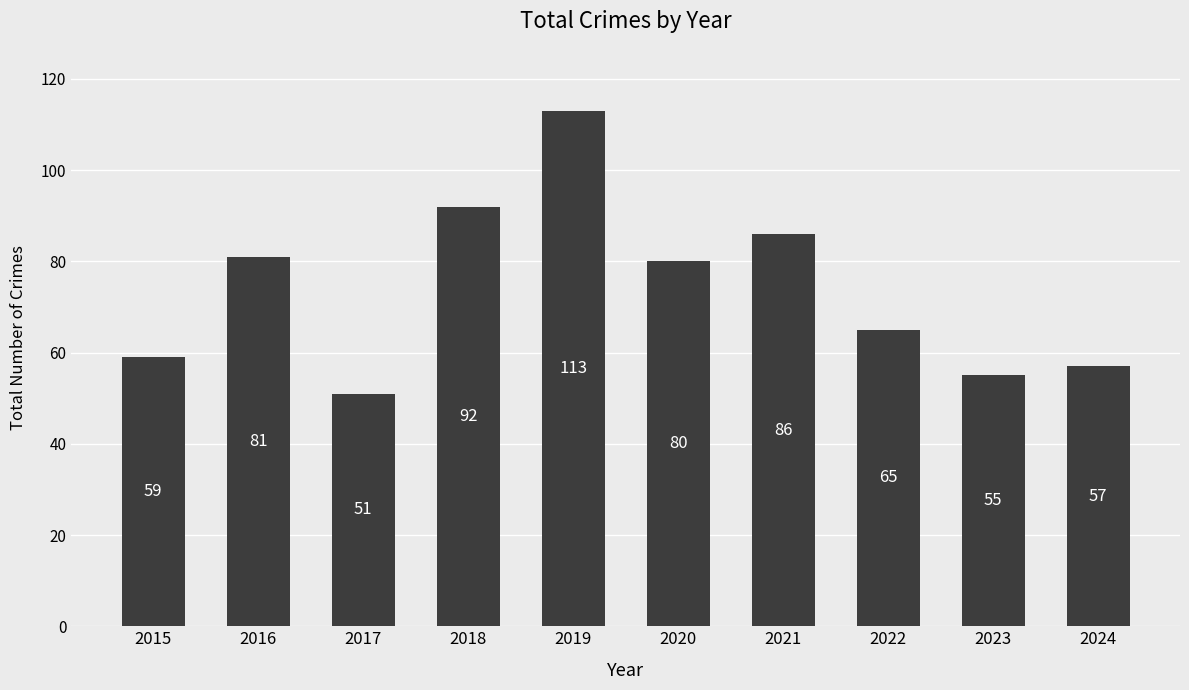

What is the value of the 2nd bar from the left?

81